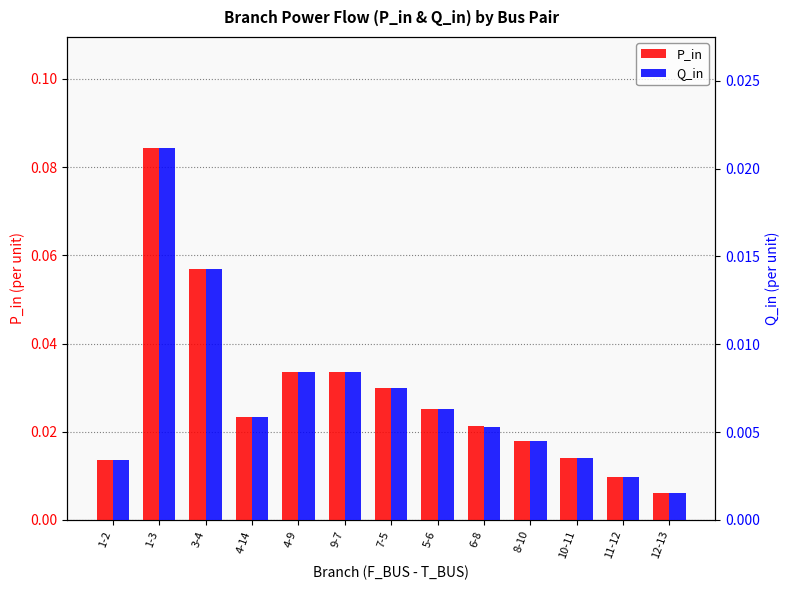

At which category does the chart reach its minimum across all series?

12-13